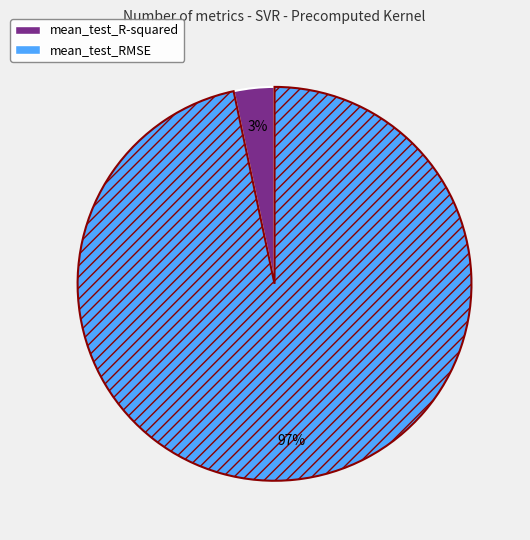

Which has a higher value, mean_test_RMSE or mean_test_R-squared?

mean_test_RMSE